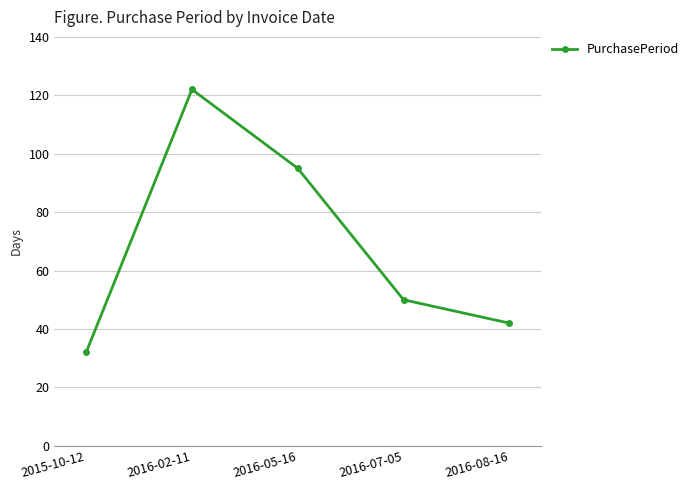

List the labels in order of value, smallest first.

2015-10-12, 2016-08-16, 2016-07-05, 2016-05-16, 2016-02-11